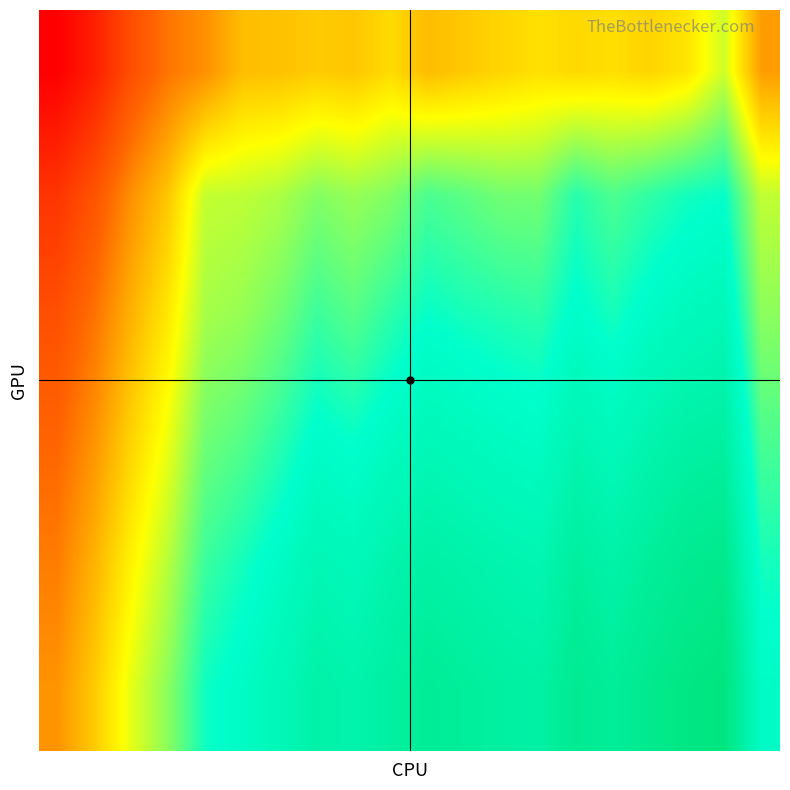

Reading left to right, what are all the values shown in this chart?

row_0: 0=83.1	1=97.4	2=120.0	3=135.7	4=143.9	5=158.1	6=158.9	7=162.1	8=160.6	9=167.3	10=157.5	11=161.5	12=165.2	13=168.8	14=166.4	15=168.1	16=165.1	17=170.3	18=187.2	19=147.9
row_1: 0=107.7	1=122.1	2=143.9	3=161.1	4=189.2	5=190.2	6=193.4	7=201.1	8=197.5	9=201.5	10=211.6	11=208.2	12=204.3	13=204.1	14=218.3	15=211.3	16=216.7	17=222.1	18=224.6	19=189.7
row_2: 0=120.5	1=135.0	2=155.0	3=172.0	4=195.0	5=198.0	6=205.0	7=215.0	8=210.0	9=218.0	10=225.0	11=222.0	12=220.0	13=218.0	14=228.0	15=222.0	16=230.0	17=235.0	18=238.0	19=200.0
row_3: 0=130.0	1=145.0	2=165.0	3=182.0	4=205.0	5=210.0	6=218.0	7=228.0	8=225.0	9=232.0	10=238.0	11=235.0	12=232.0	13=230.0	14=242.0	15=236.0	16=244.0	17=250.0	18=252.0	19=212.0
row_4: 0=138.0	1=155.0	2=175.0	3=192.0	4=215.0	5=222.0	6=230.0	7=240.0	8=237.0	9=245.0	10=250.0	11=247.0	12=244.0	13=242.0	14=254.0	15=248.0	16=256.0	17=262.0	18=265.0	19=222.0
row_5: 0=145.0	1=162.0	2=183.0	3=200.0	4=223.0	5=230.0	6=238.0	7=248.0	8=245.0	9=252.0	10=258.0	11=255.0	12=252.0	13=250.0	14=262.0	15=256.0	16=264.0	17=270.0	18=273.0	19=230.0